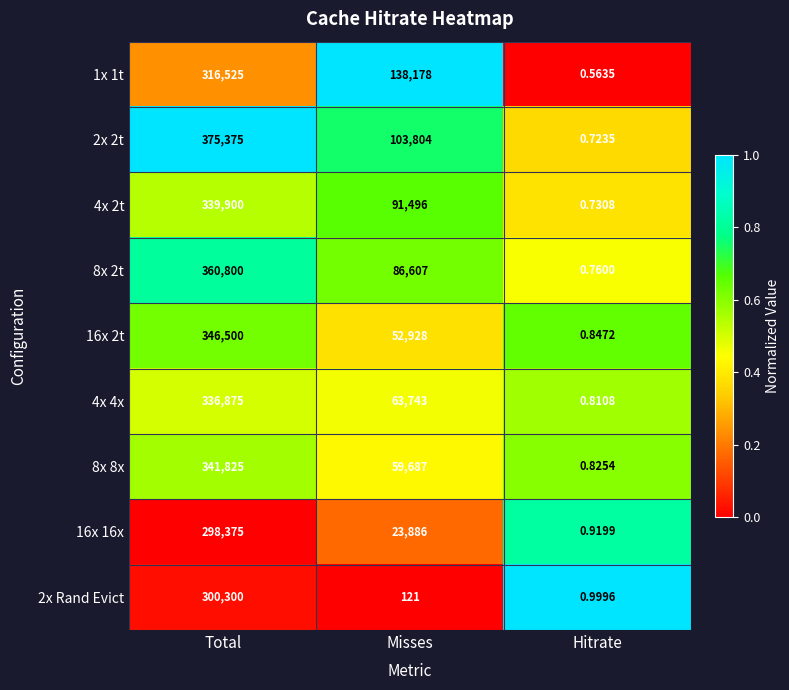

What is the total value across all series at Total?

3016475.0